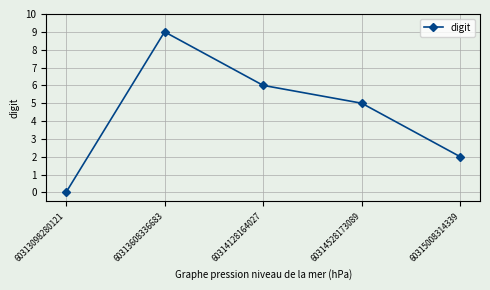

What is the sum of the values at 60313098280121 and 60315008314339?

2